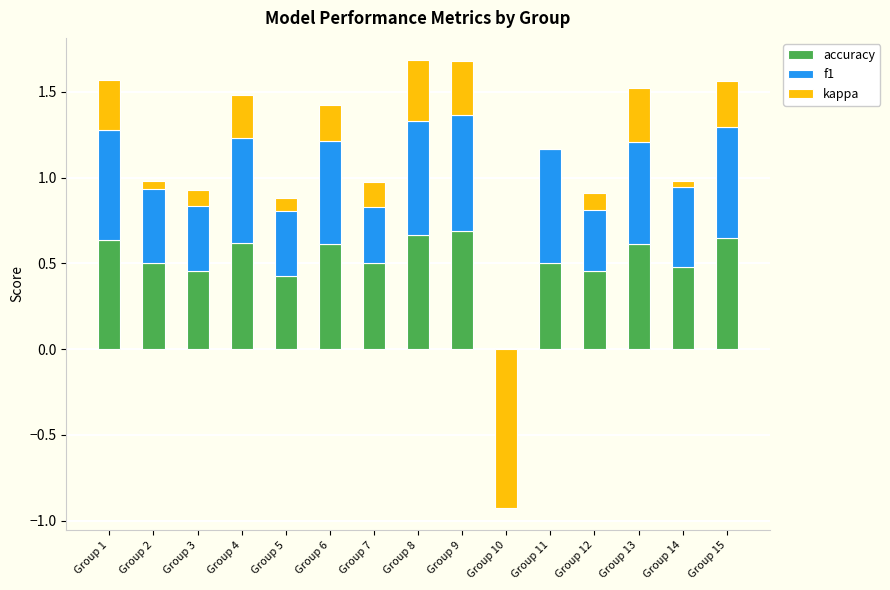

The f1 series shows 0.1 at Group 13. True or false?

False